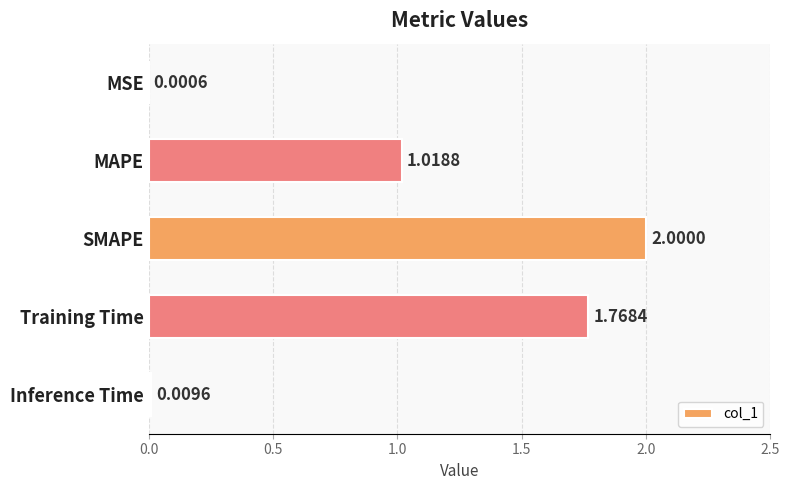

Which category has the highest value across all series?

SMAPE